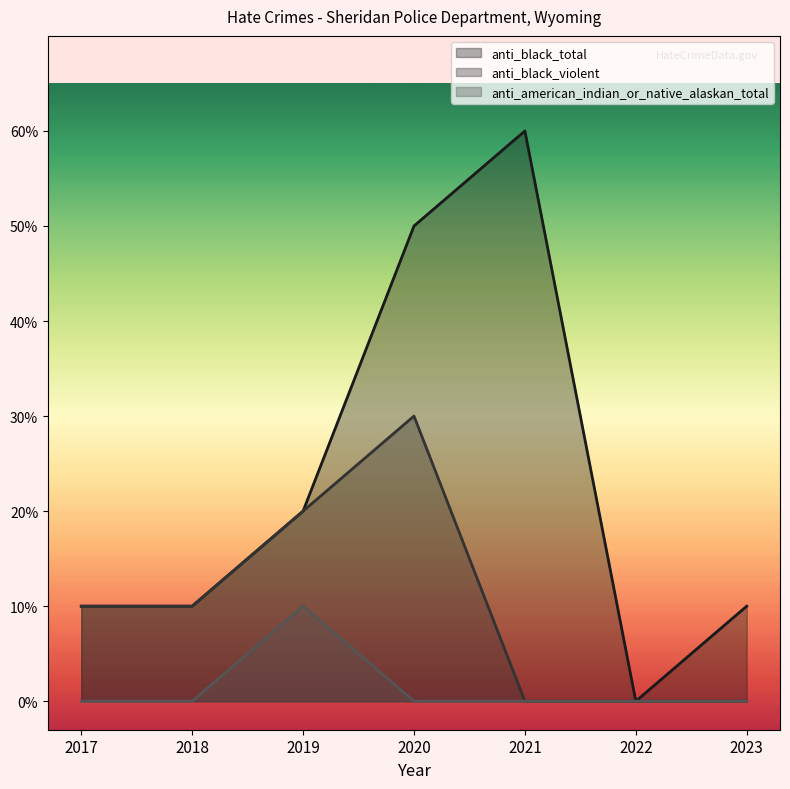

At which label does anti_black_total reach its peak?

2021